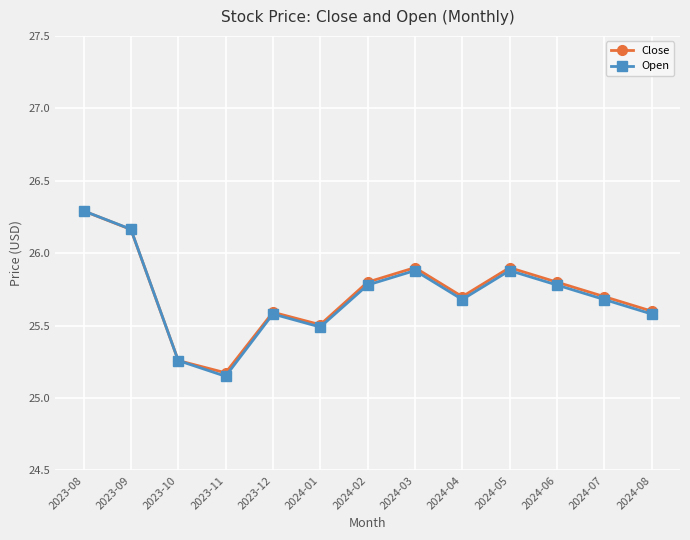

What is the label of the 9th point from the left?

2024-04